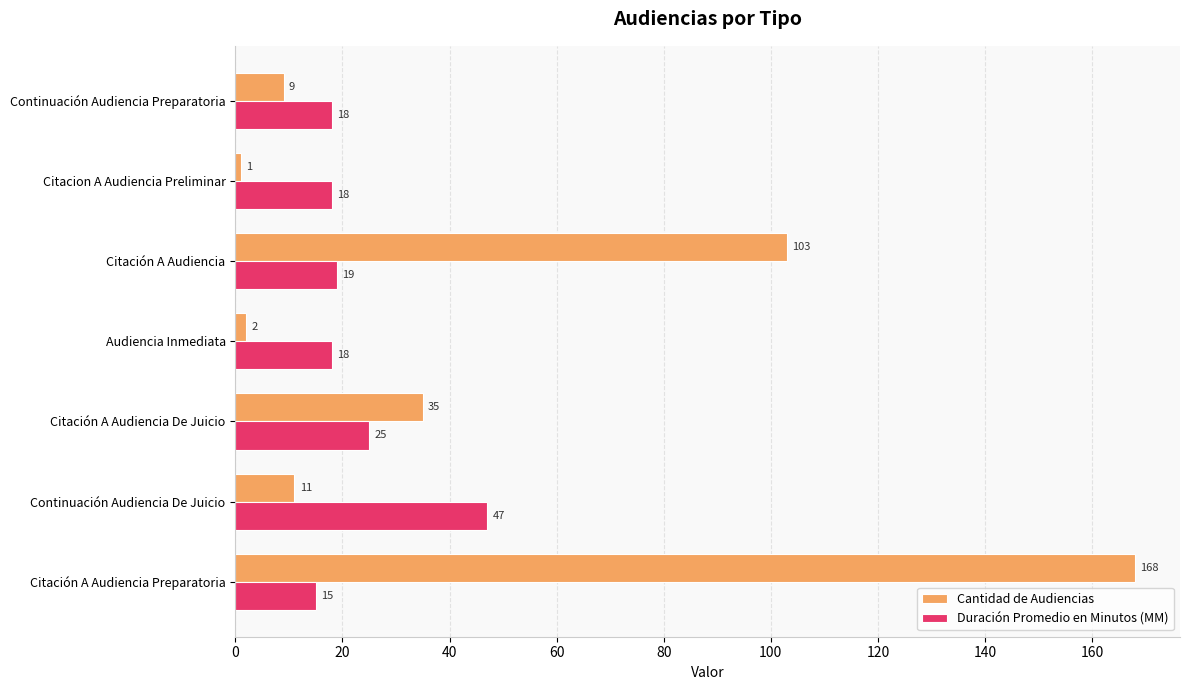

At which category is the sum across all series the highest?

Citación A Audiencia Preparatoria